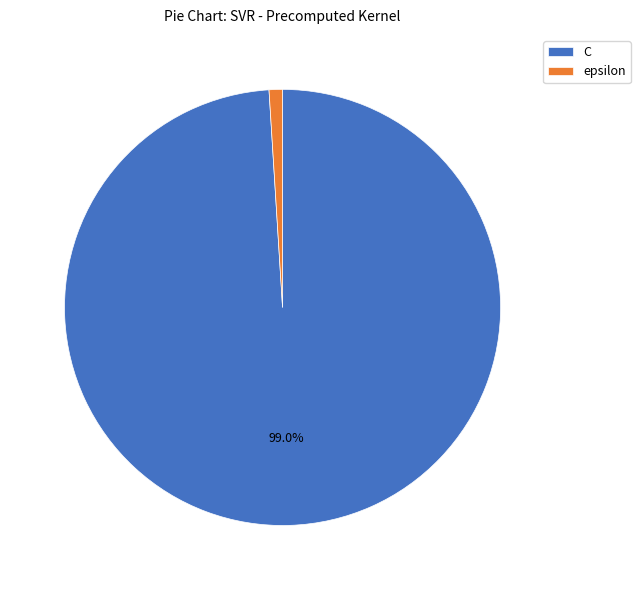

What percentage is the C slice, to the nearest percent?

99%